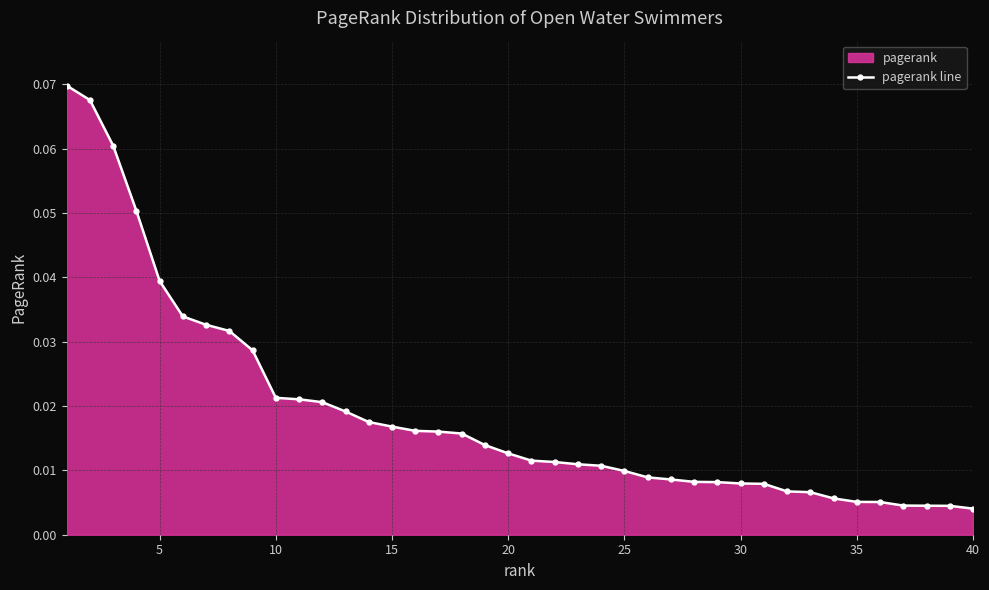

Does the chart display data point markers on the line(s)?

Yes